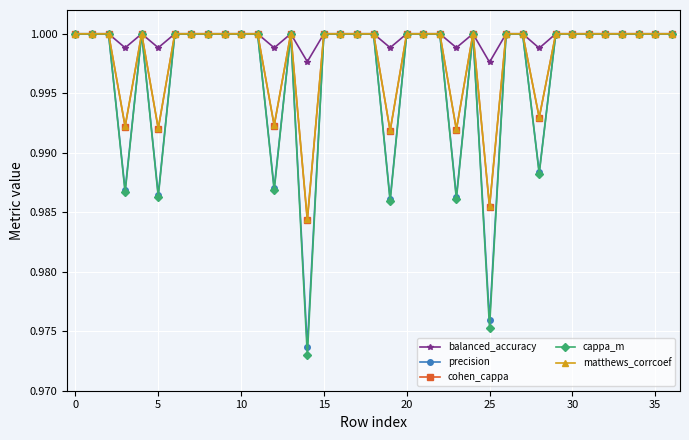

Does the chart have visible grid lines?

Yes